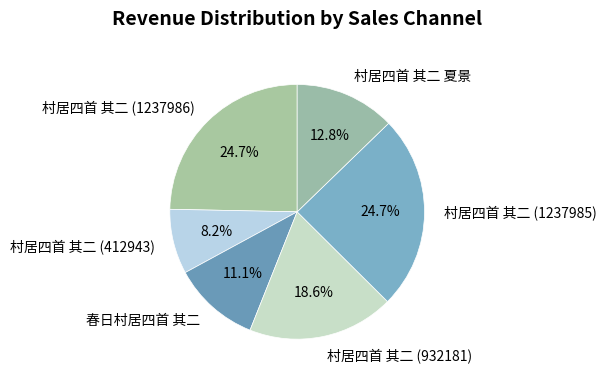

Which category has the smallest portion of the pie?

村居四首 其二 (412943)